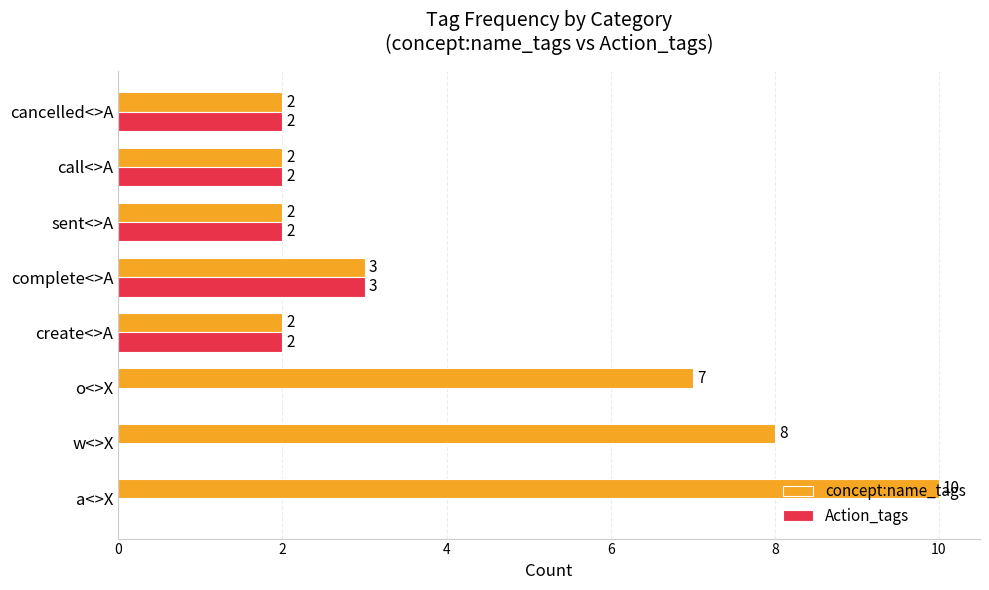

What is the sum of the concept:name_tags values at complete<>A and cancelled<>A?

5